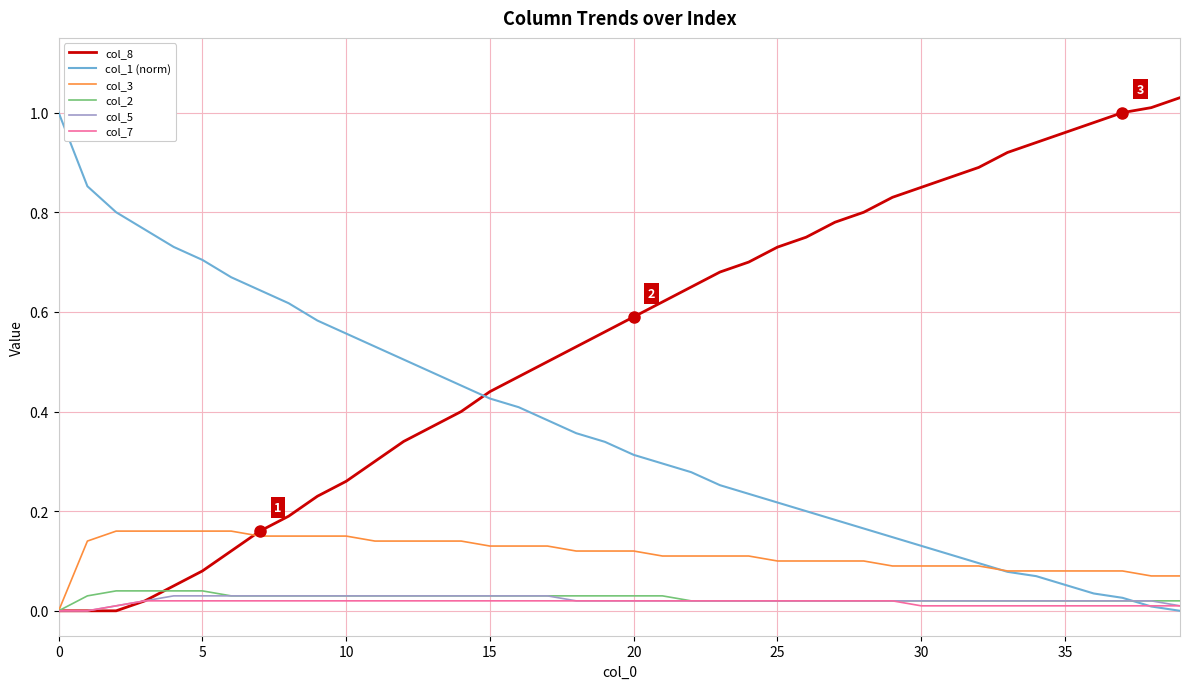

How many lines are shown in the chart?

6